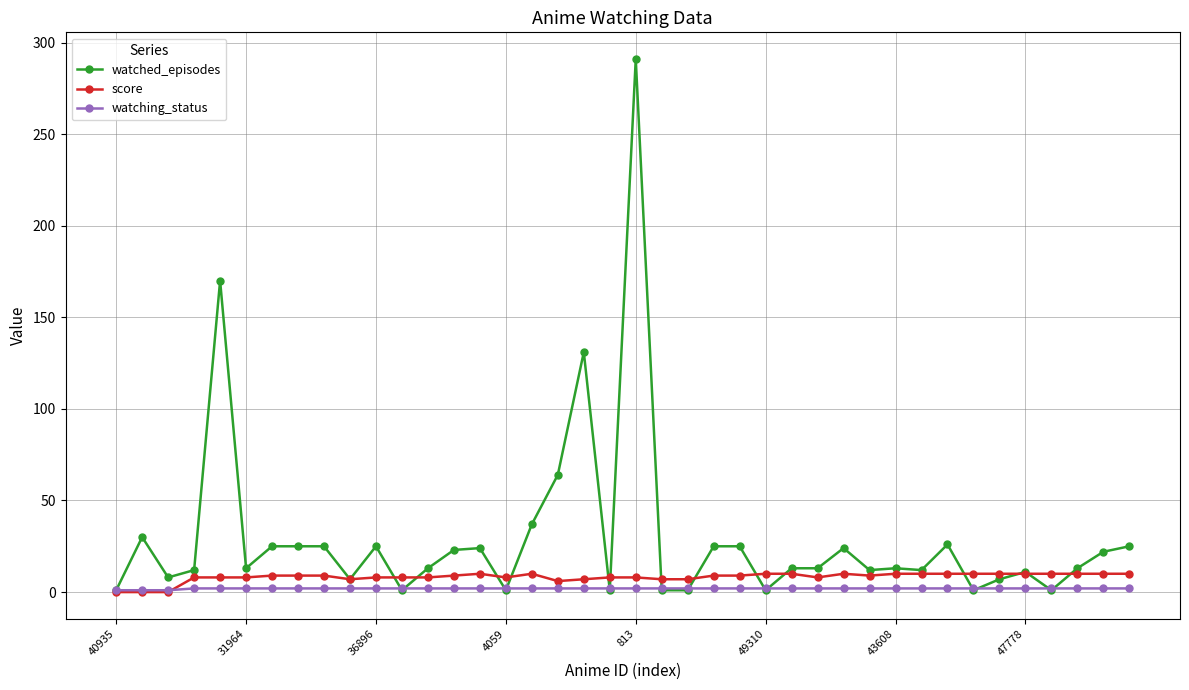

What is the maximum value for watching_status?

2